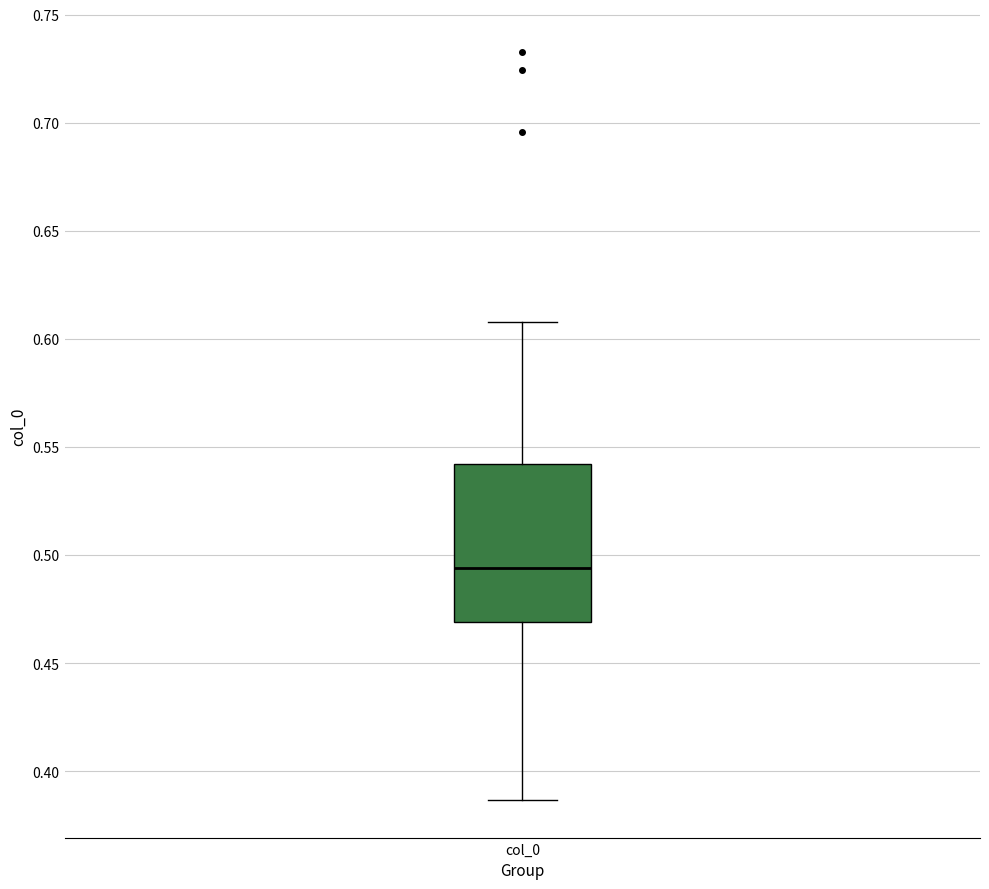

Read this box plot against the y-axis: the position of the median line, the range covered by the box, and the ends of both whiskers. The values are not printed on the chart, so give them approximately, as read against the axis.

median 0.495, box 0.470 to 0.540, whiskers 0.385 to 0.610